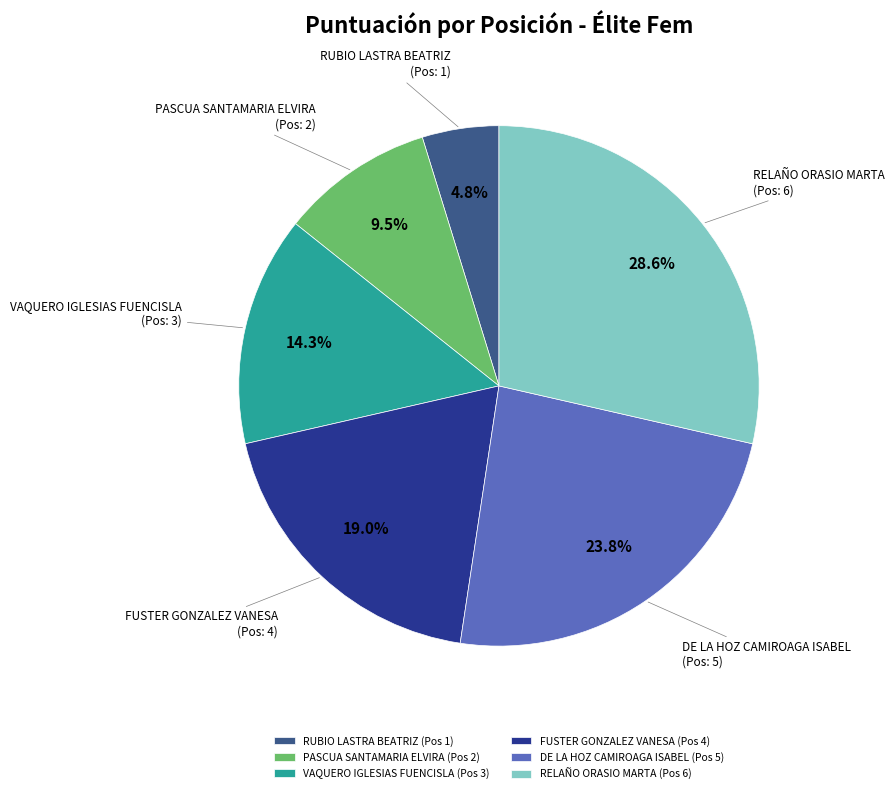

To the nearest percent, what is the average slice percentage?

17%